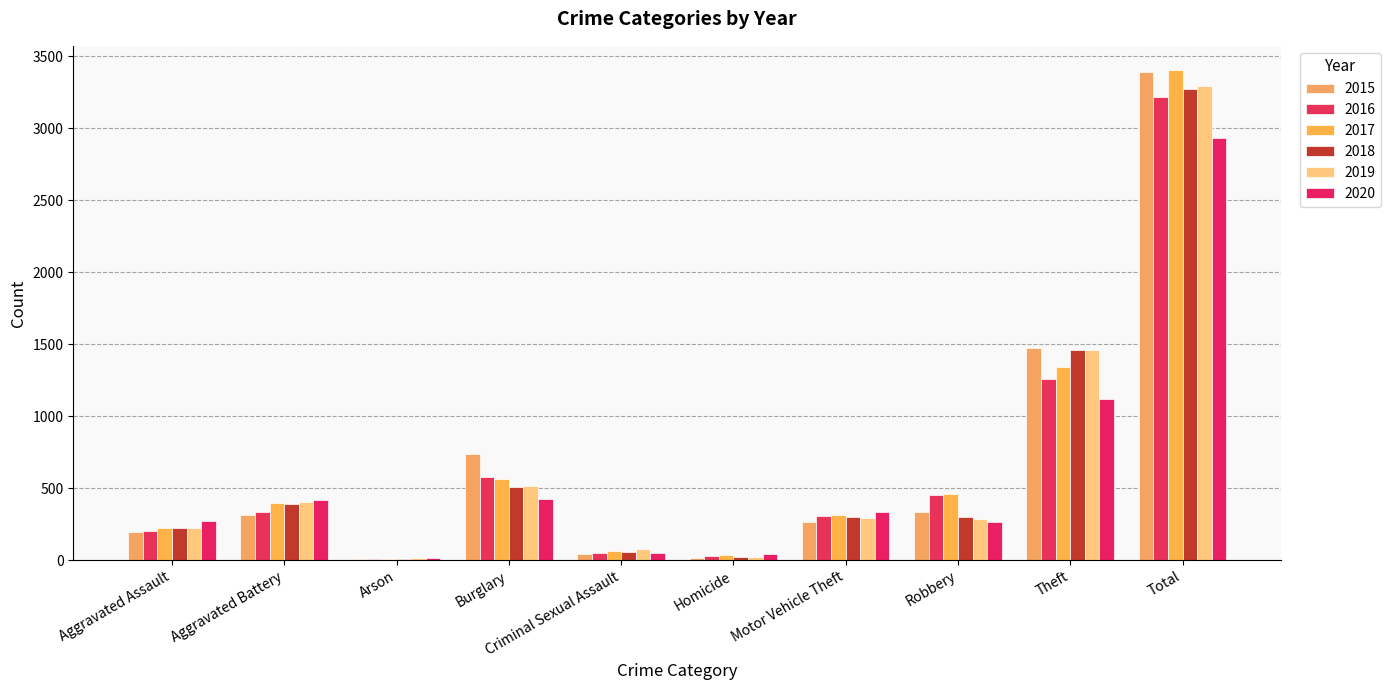

What is the label of the 5th bar from the right?

Homicide